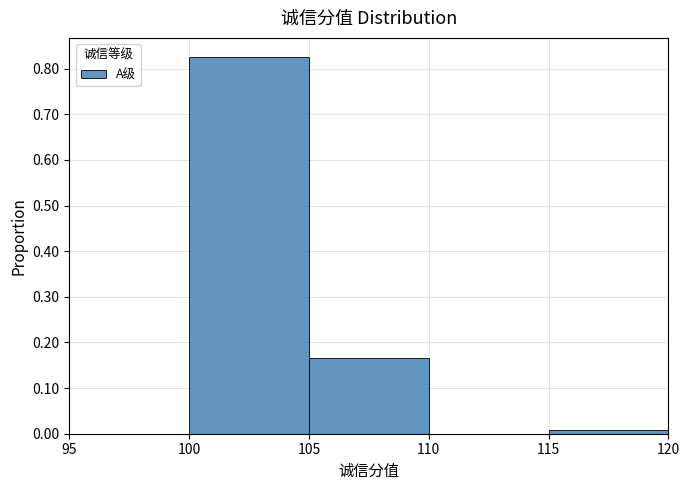

Reading left to right, list every bar in this chart as the range it spans on the x-axis followed by its height. The values are not printed on the chart, so give them approximately, as read against the axis.

95 to 100: 0
100 to 105: 0.83
105 to 110: 0.17
110 to 115: 0
115 to 120: under 0.01